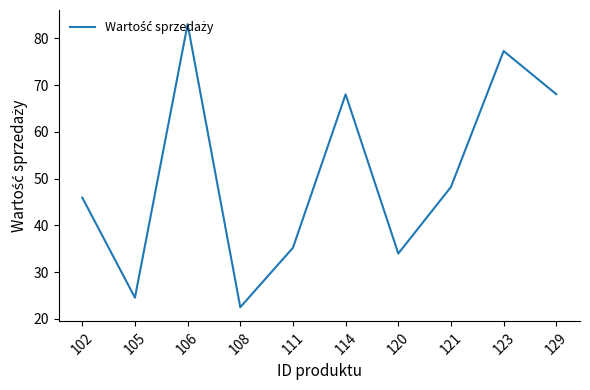

Where is the data nearest to the value 52?

121